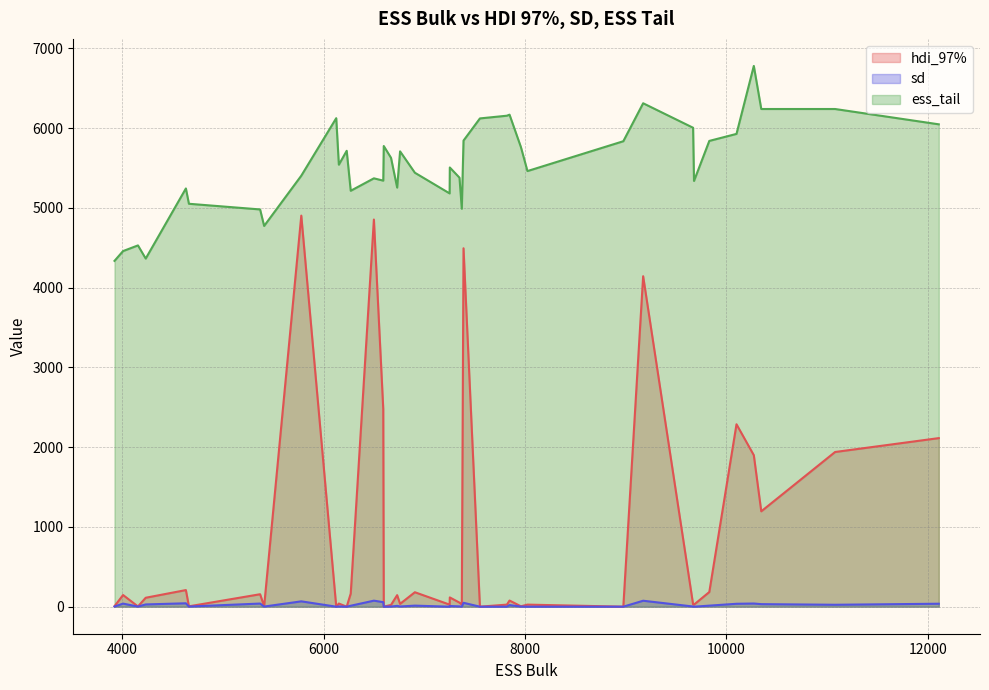

What is the label of the 28th point from the left?

6906